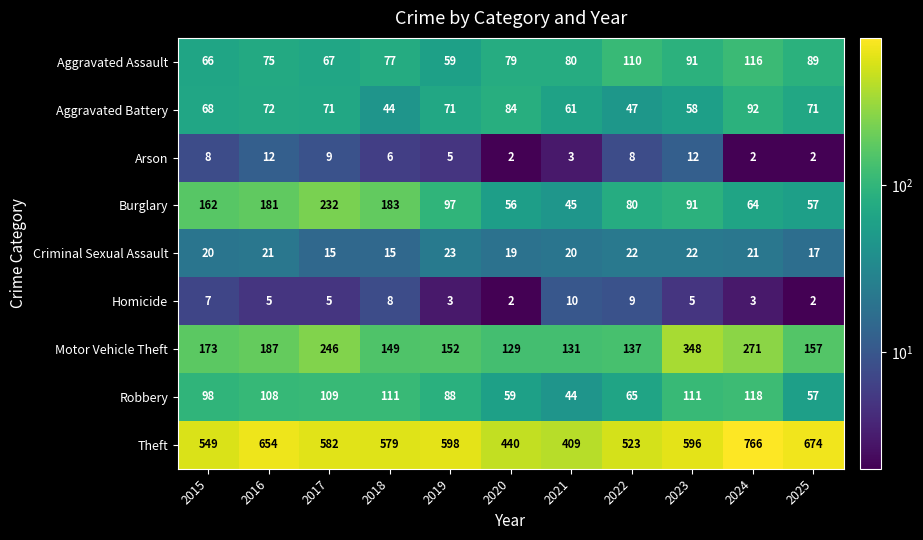

Where does the Burglary series first go above 91?

2015